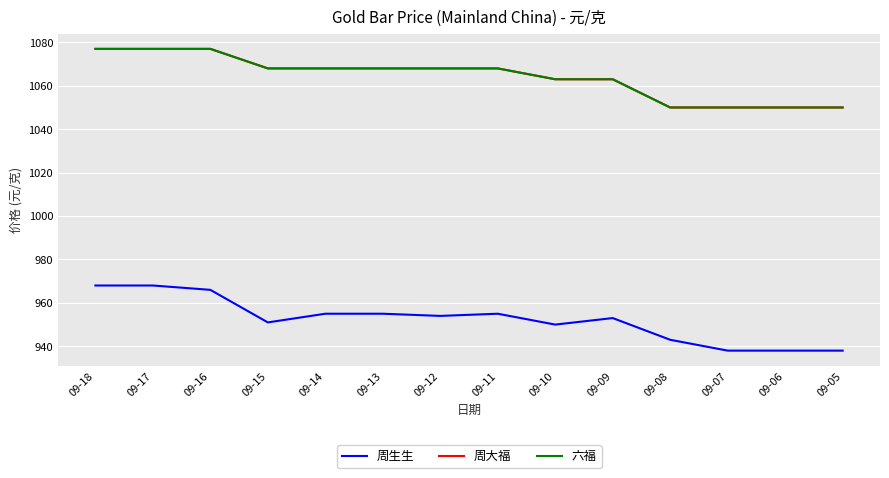

What is the sum of the 周大福 values at 09-05 and 09-11?

2118